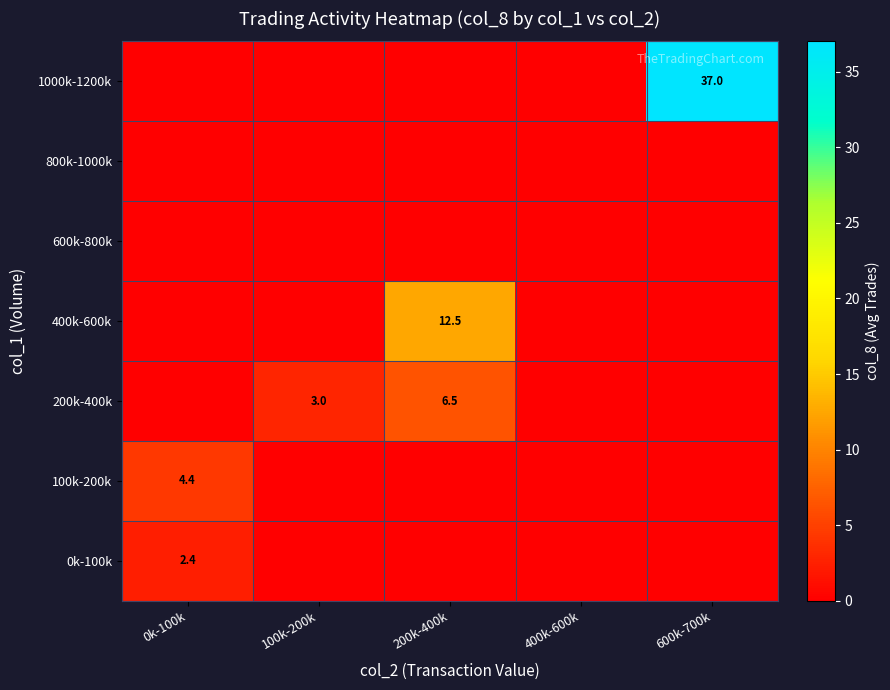

How many data points does each series have?

5